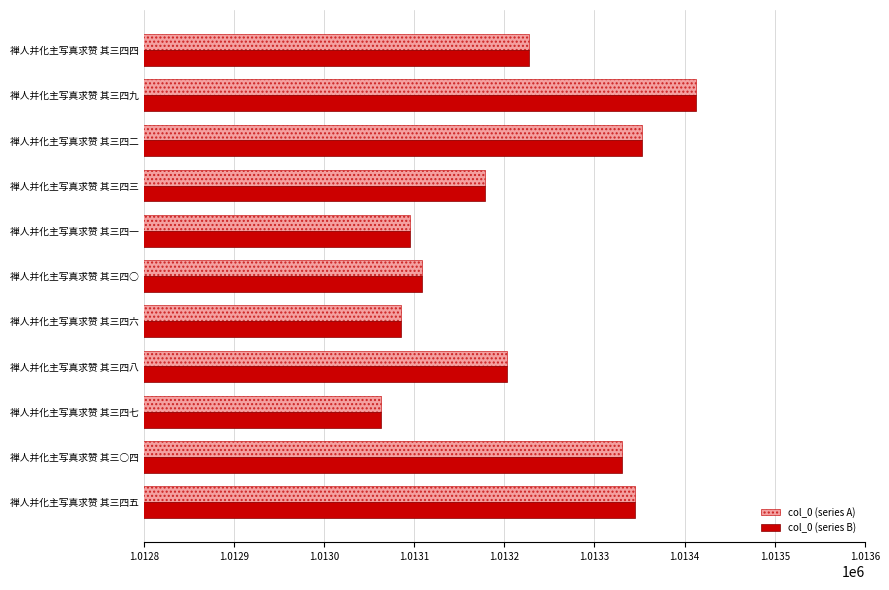

True or false: col_0 (series A) has a value of 1013227 at 禅人并化主写真求赞 其三四四.

True